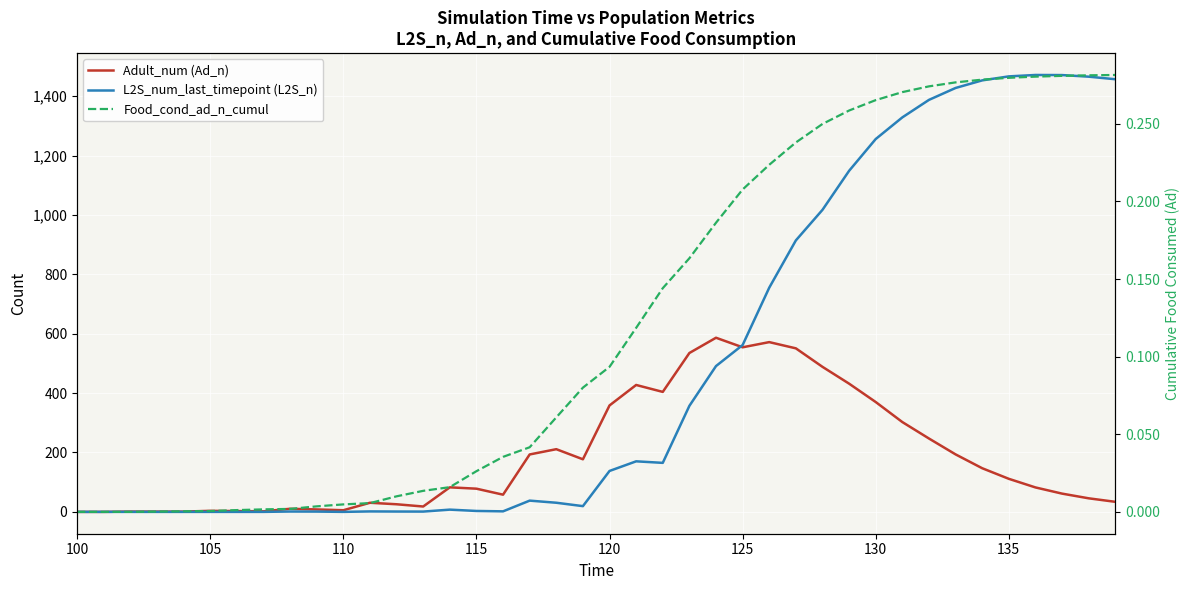

Which series has the largest total across all categories?

L2S_num_last_timepoint (L2S_n)